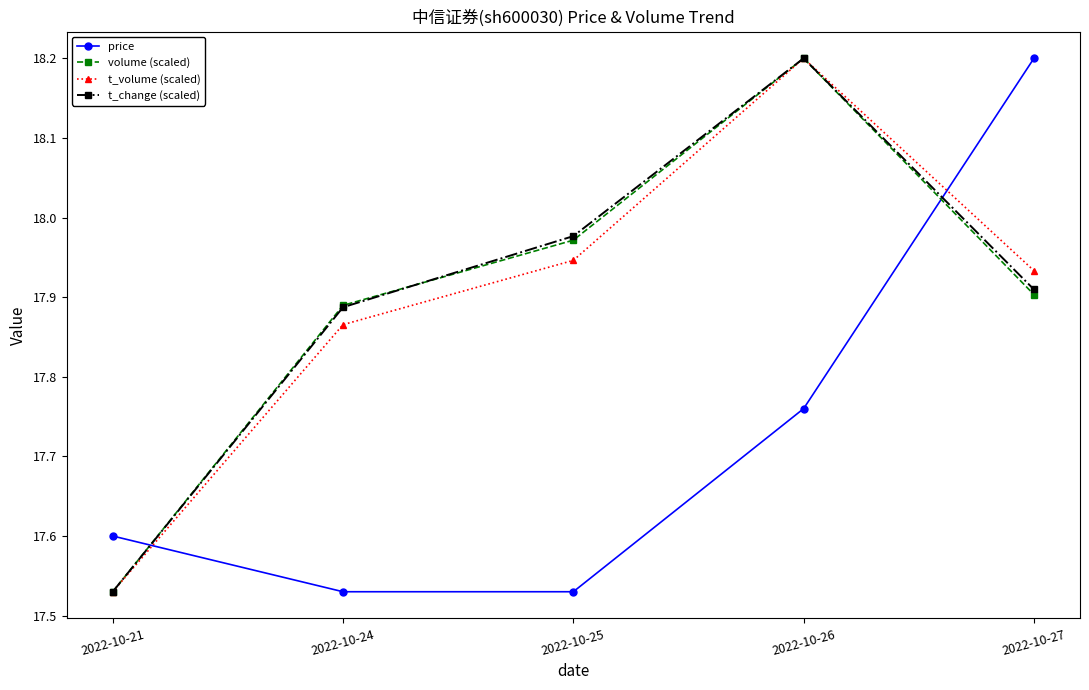

What is the spread (max minus min) of values at 2022-10-21?

0.1